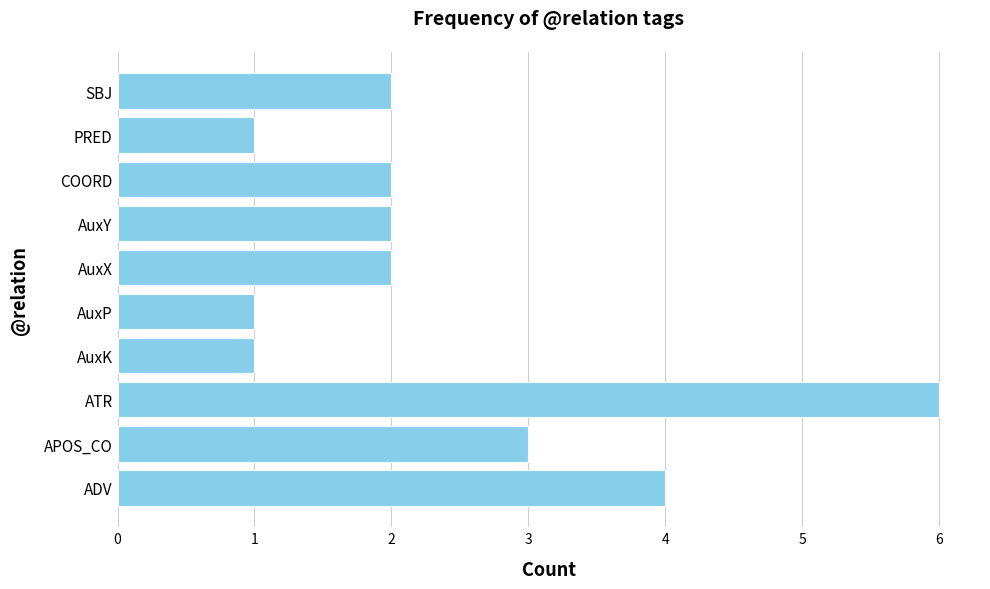

Which label corresponds to the largest value in the chart?

ATR